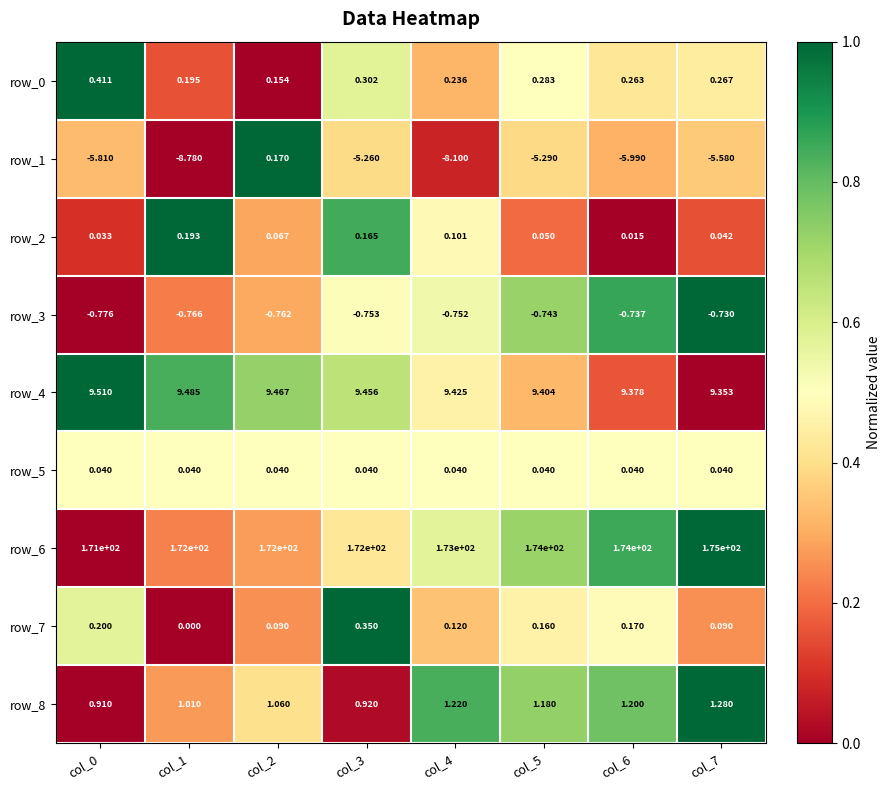

Is the value of row_7 at col_1 greater than the value of row_3 at col_4?

Yes